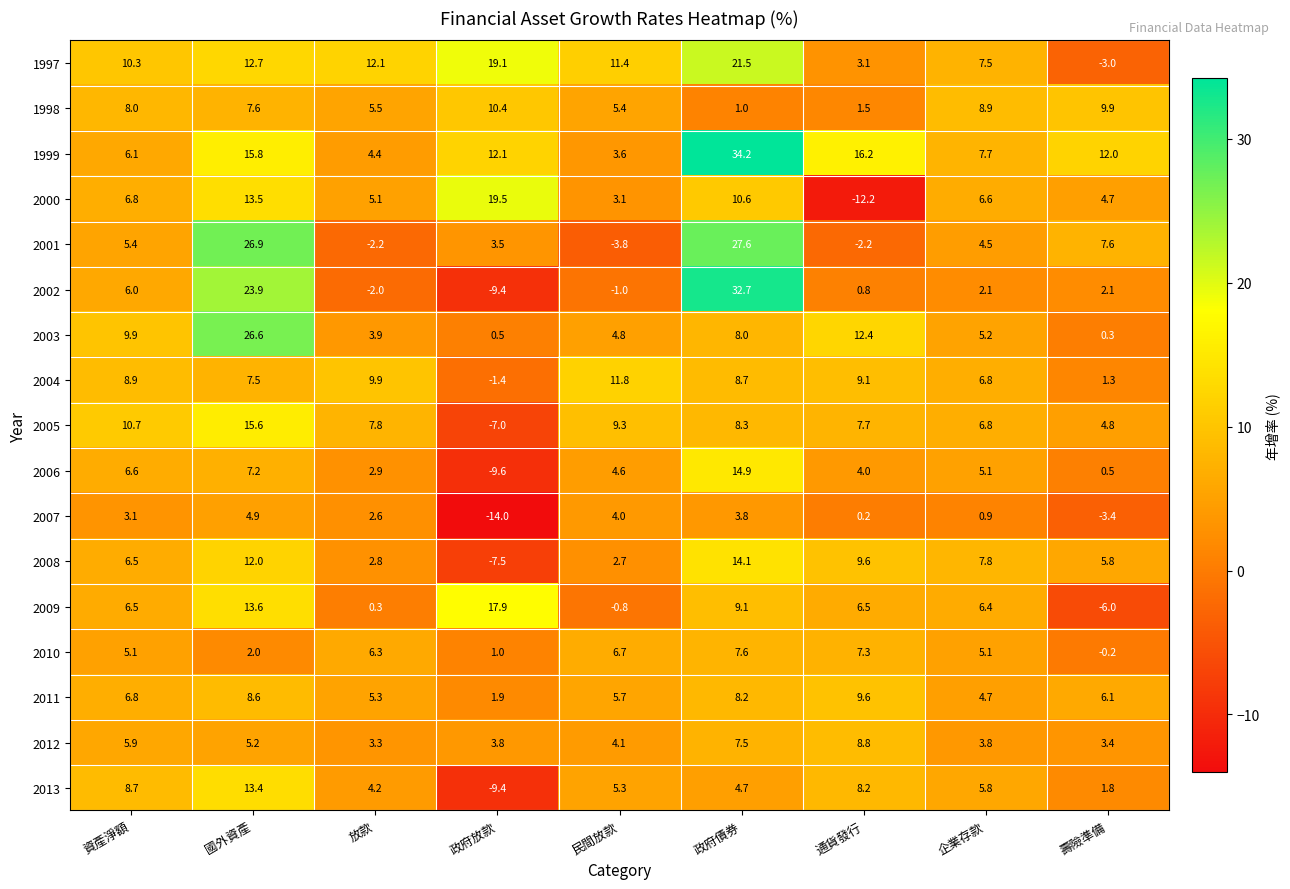

What is the sum of all 2013 values?

42.7